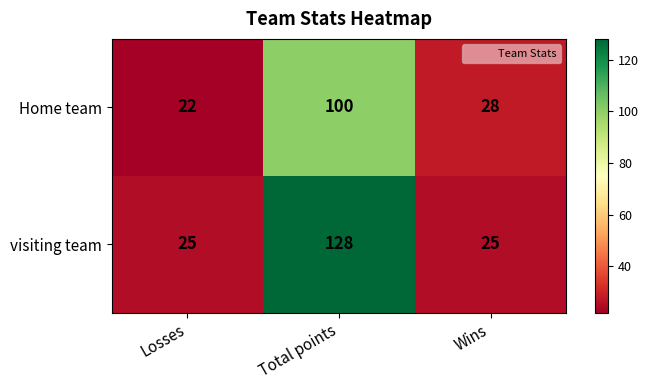

What is the difference between the highest and lowest values at Losses?

3